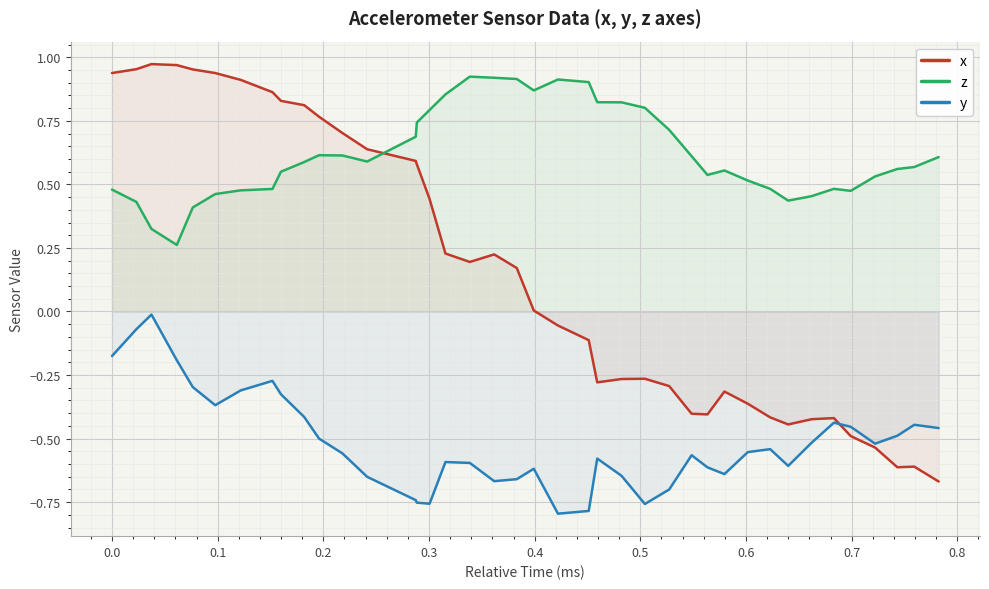

Rank the series by their average value, from lowest to highest.

y, x, z